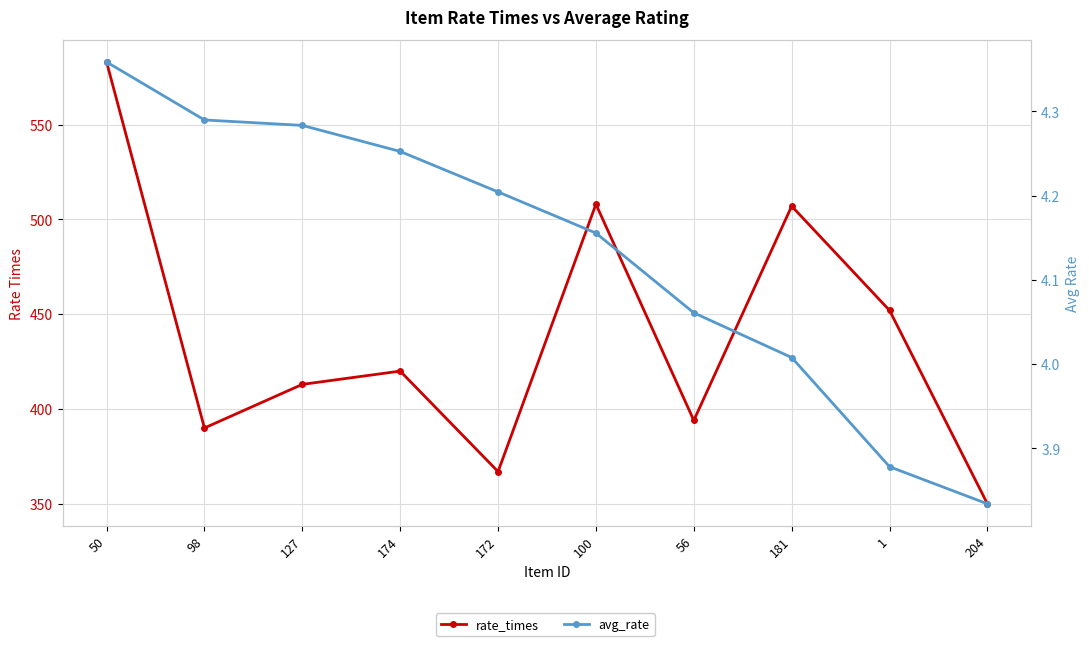

What is the spread (max minus min) of values at 100?

503.8